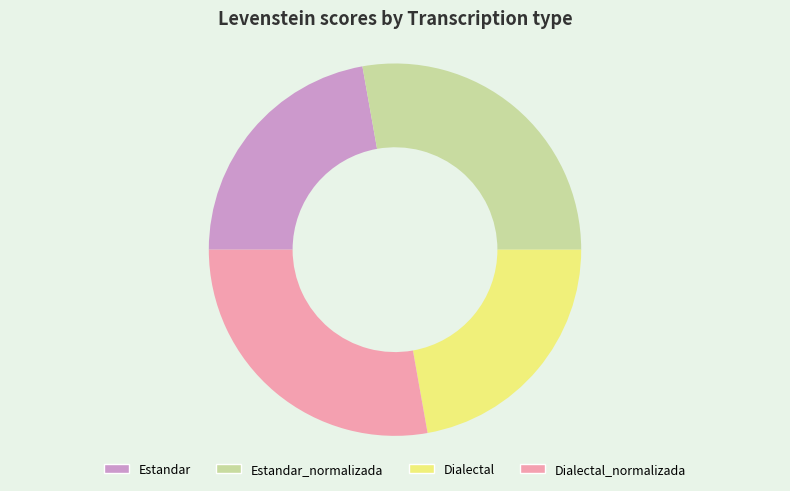

Combined, do Estandar_normalizada and Dialectal_normalizada account for over 50%?

Yes